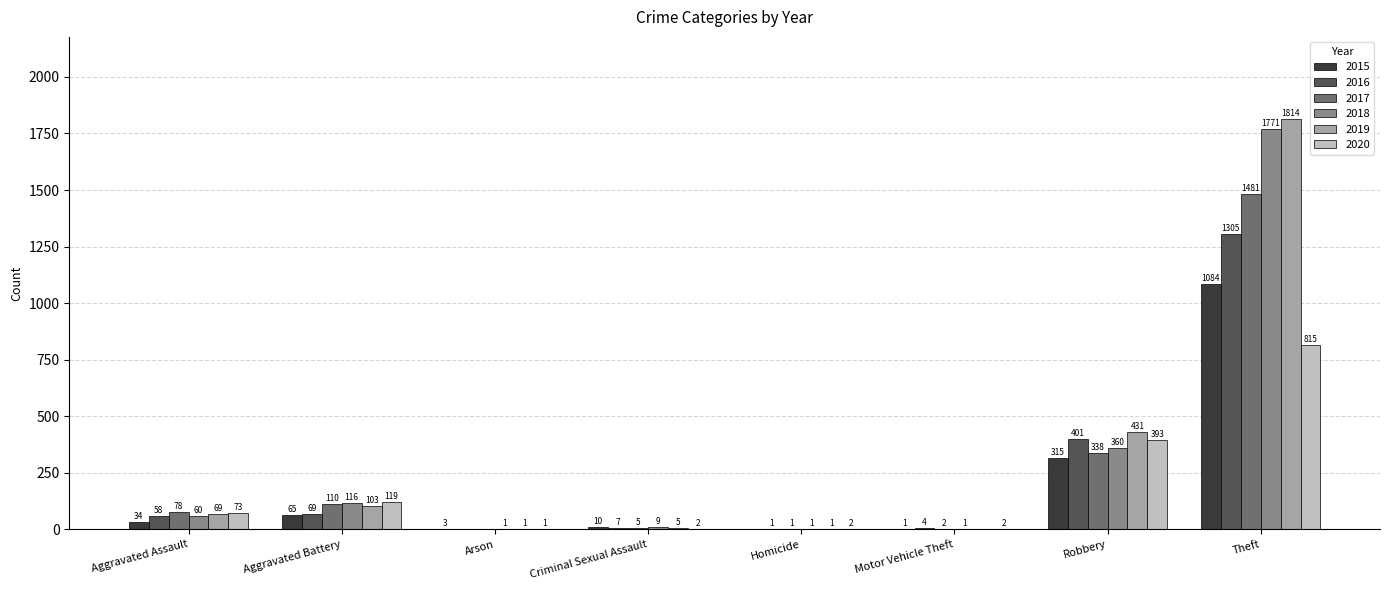

Which series changed the most between Aggravated Battery and Motor Vehicle Theft?

2020